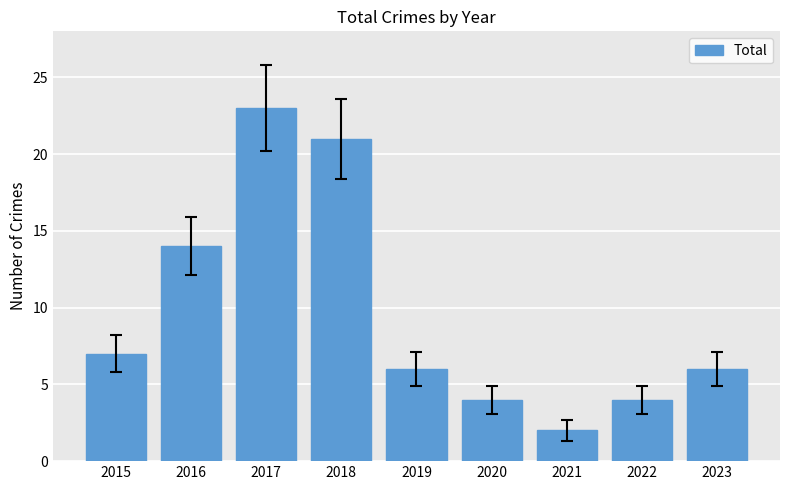

What is the difference between the values at 2016 and 2017?

9